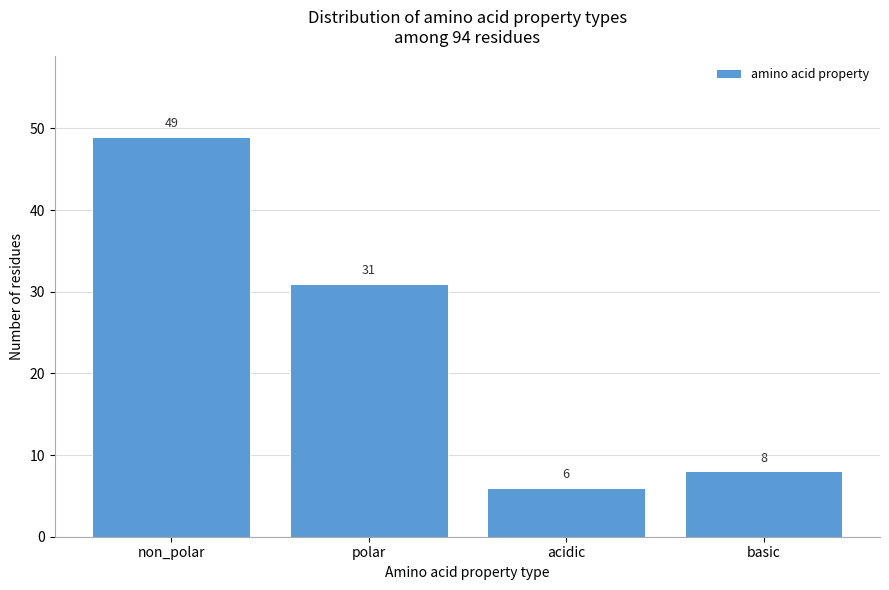

Reading left to right, list all the values displayed in this chart.

49	31	6	8